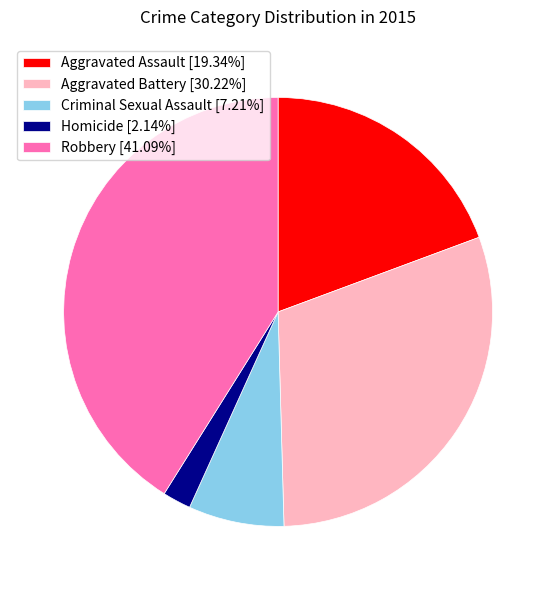

Does any single category account for the majority?

No